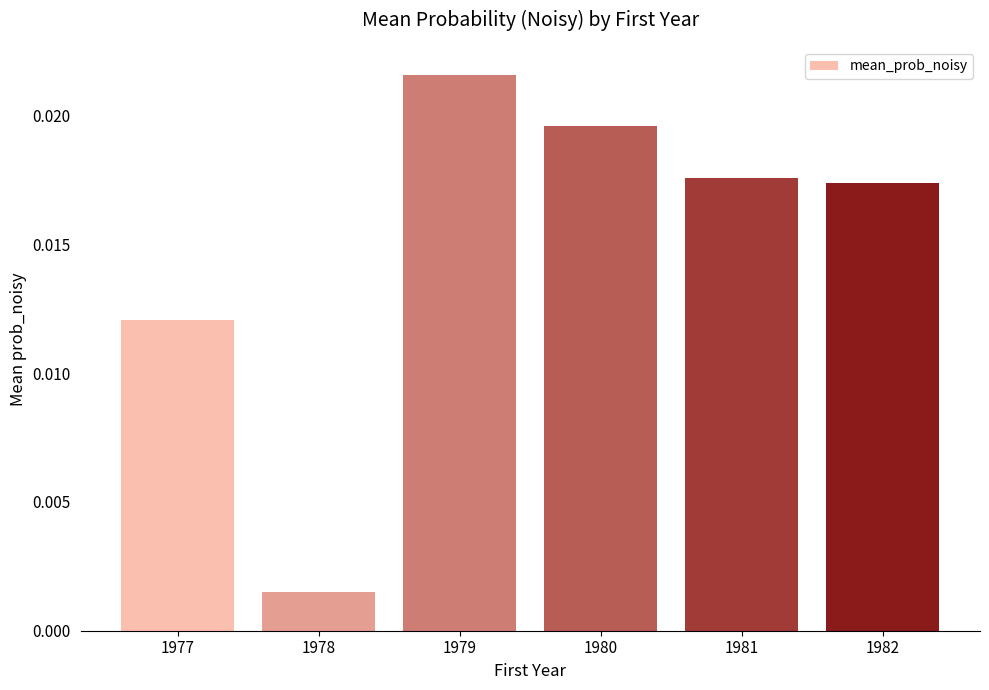

Rank the categories by value from lowest to highest.

1978, 1977, 1982, 1981, 1980, 1979